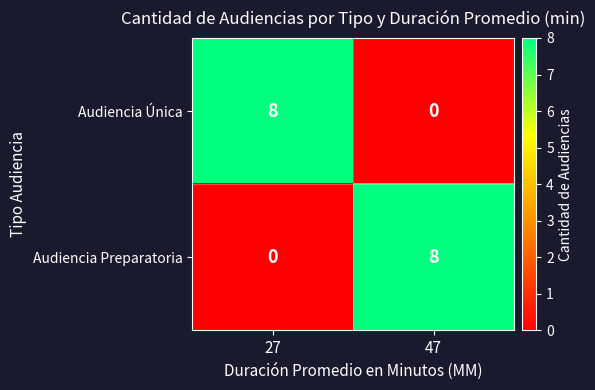

Reading left to right, list all the values displayed in this chart.

Audiencia Única: 27=8	47=0
Audiencia Preparatoria: 27=0	47=8